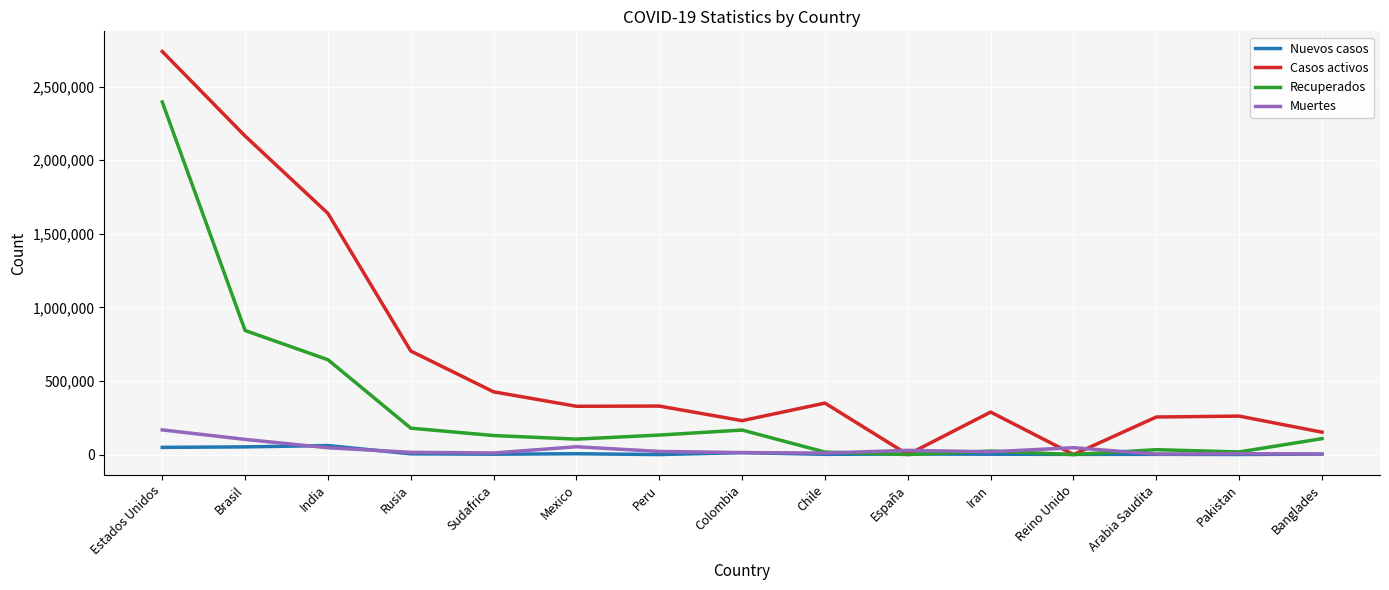

What is the sum of all Muertes values?

547209